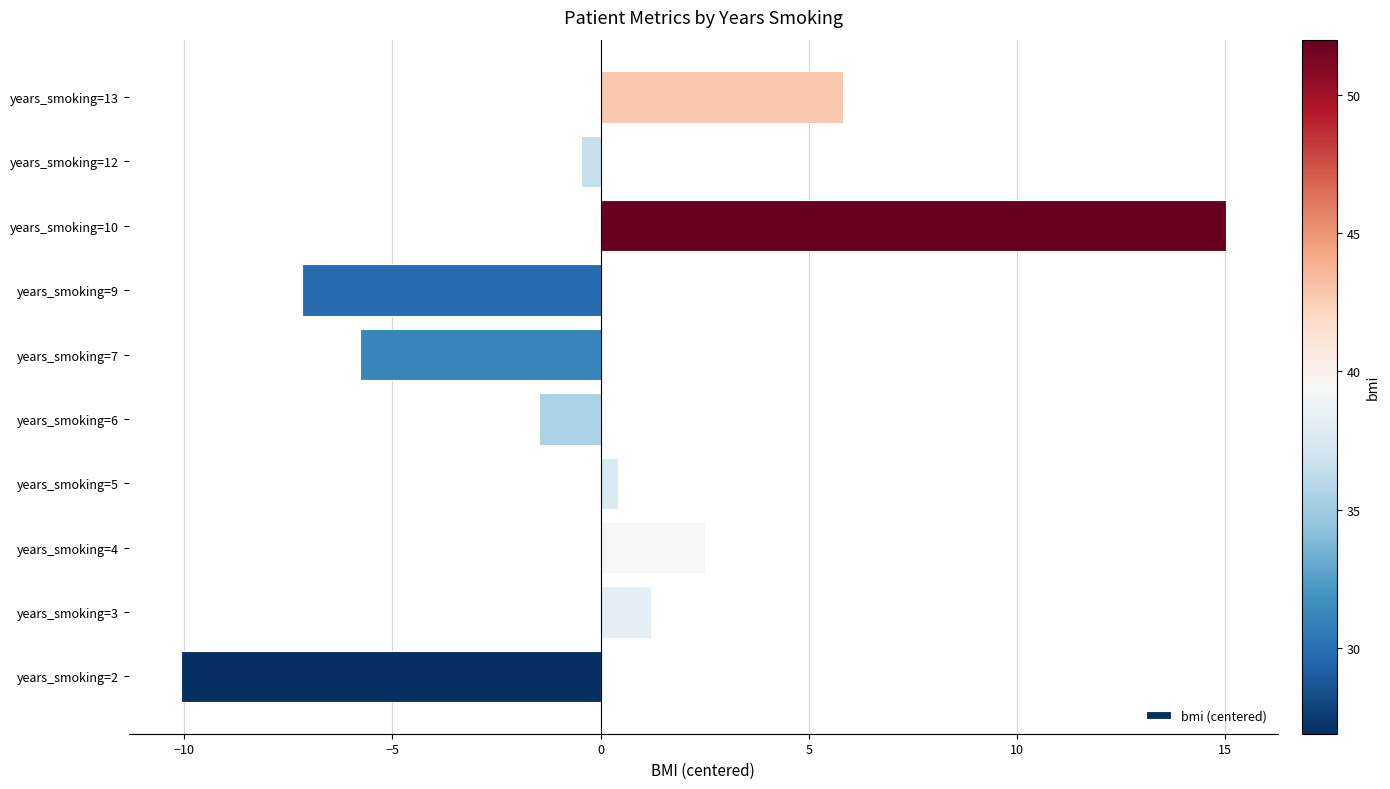

What is the difference between the maximum and minimum values?

25.1